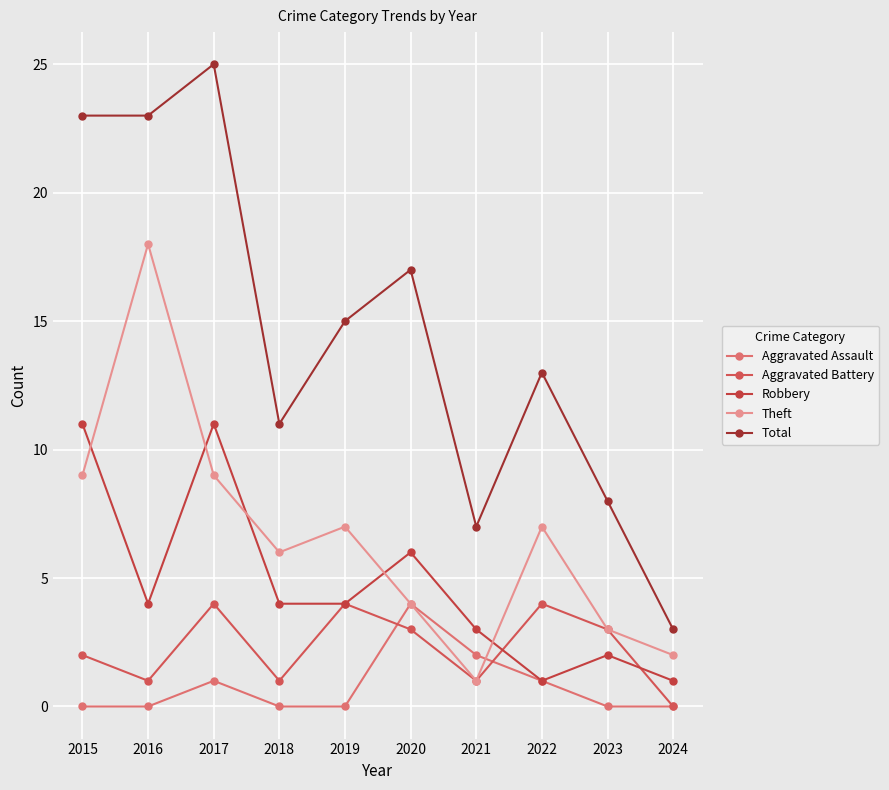

After their last crossing, which series has the higher values: Theft or Robbery?

Theft